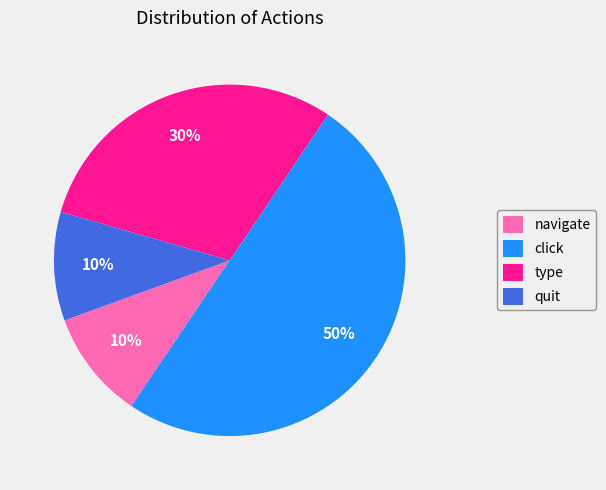

To the nearest percent, what percentage of the pie is quit?

10%